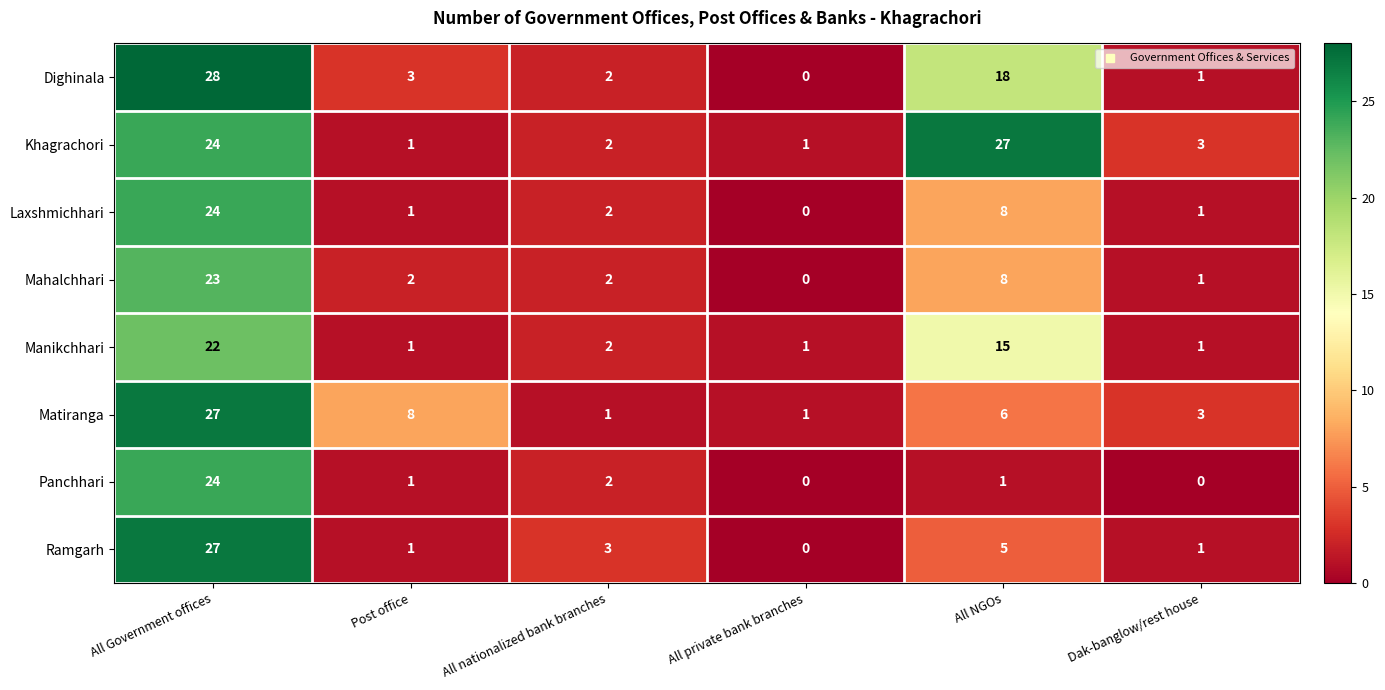

The Panchhari series shows -9 at All private bank branches. True or false?

False